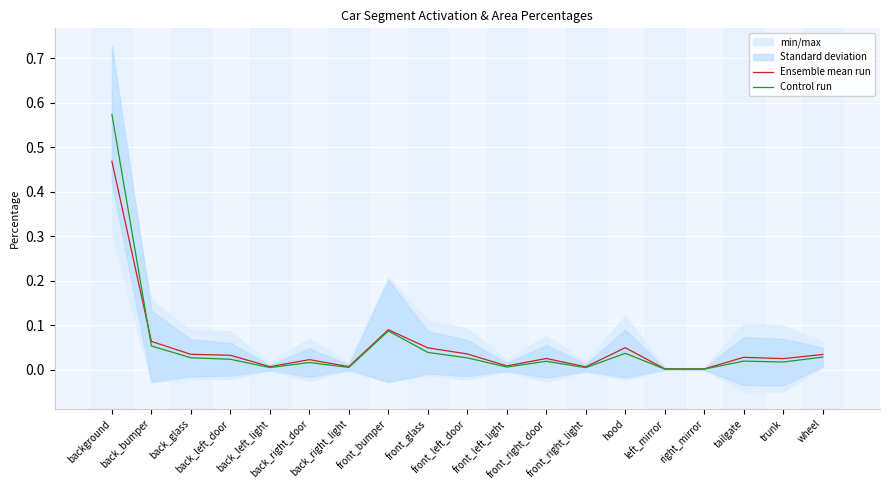

How many series are shown in this chart?

2